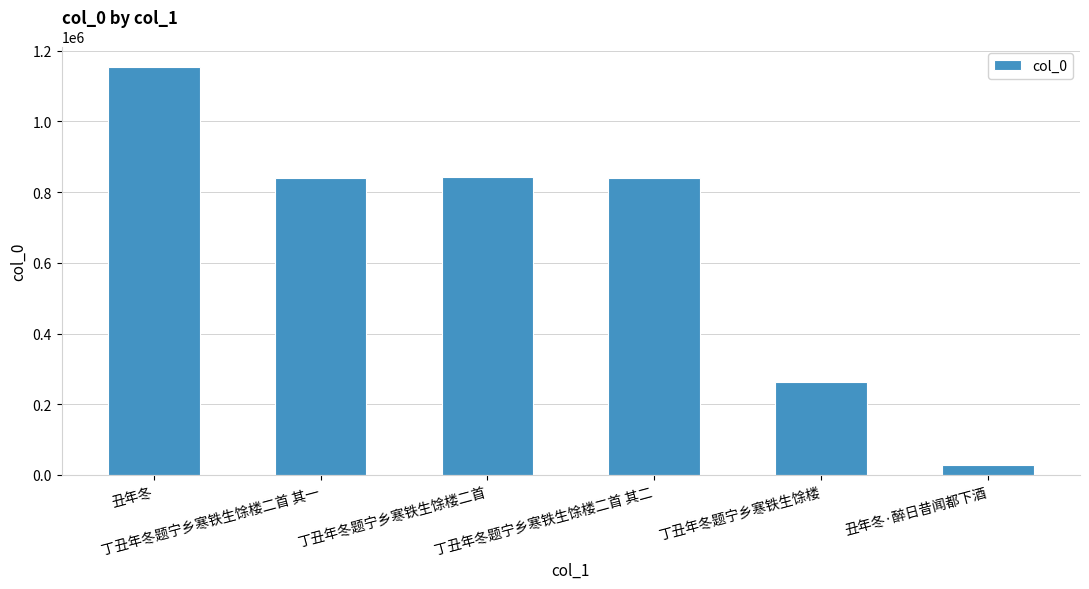

What position from the left is 丁丑年冬题宁乡寒铁生馀楼二首?

3